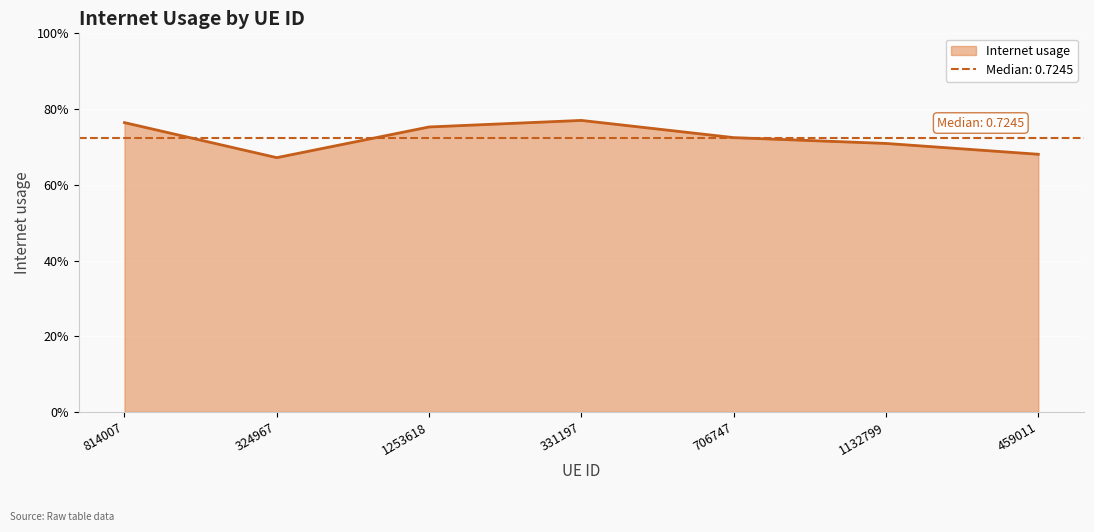

Reading left to right, what are all the values shown in this chart?

814007=0.8	324967=0.7	1253618=0.8	331197=0.8	706747=0.7	1132799=0.7	459011=0.7